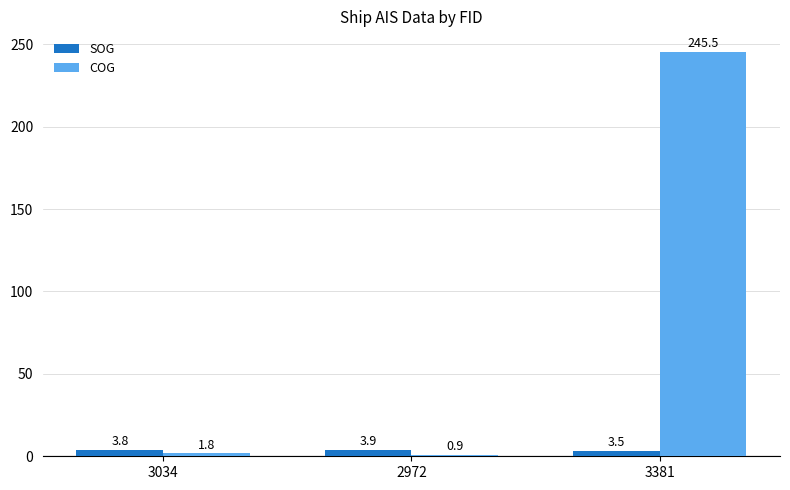

What is the highest value of the SOG series?

3.9